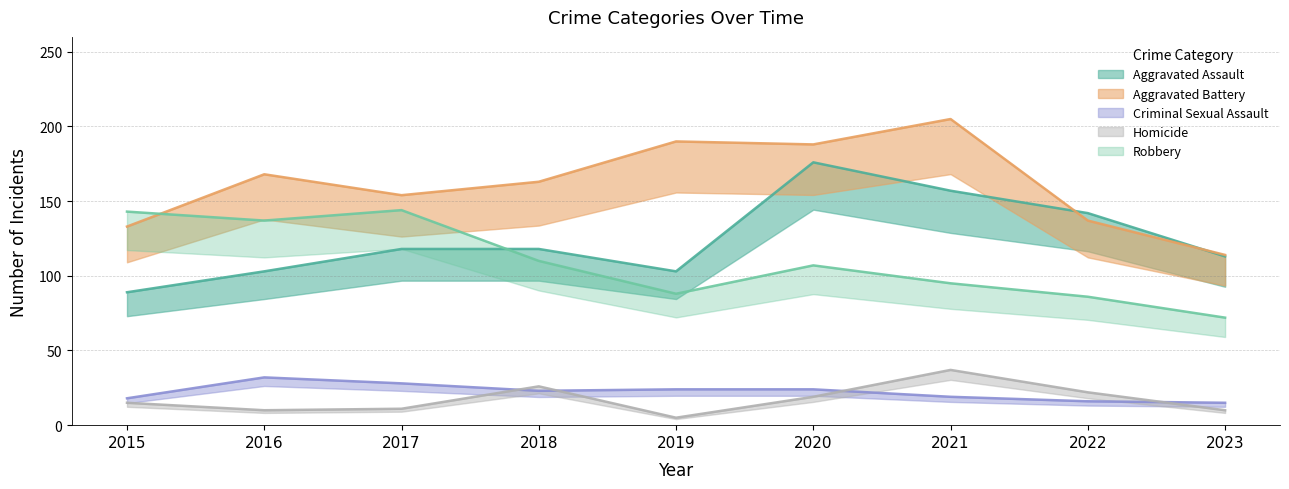

True or false: Homicide and Robbery cross at least once.

False